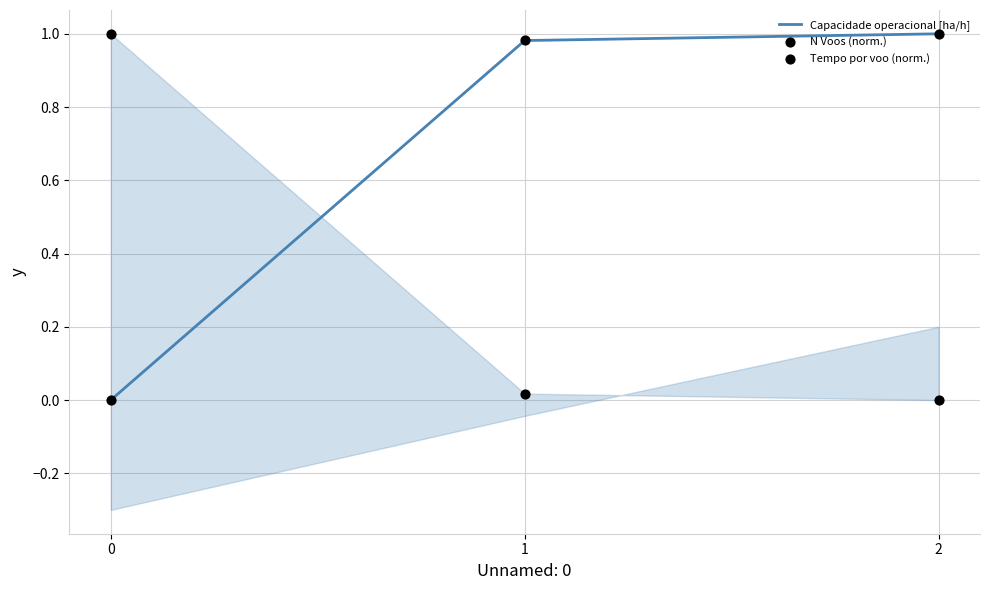

At which category is the sum across all series the highest?

2